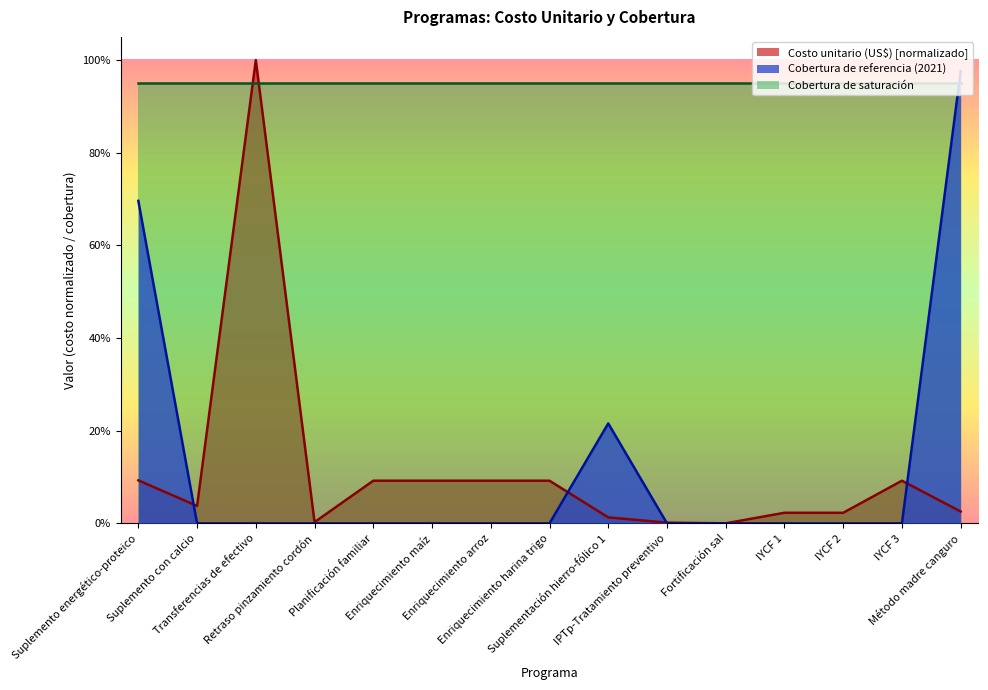

At which category is the sum across all series the highest?

Método madre canguro